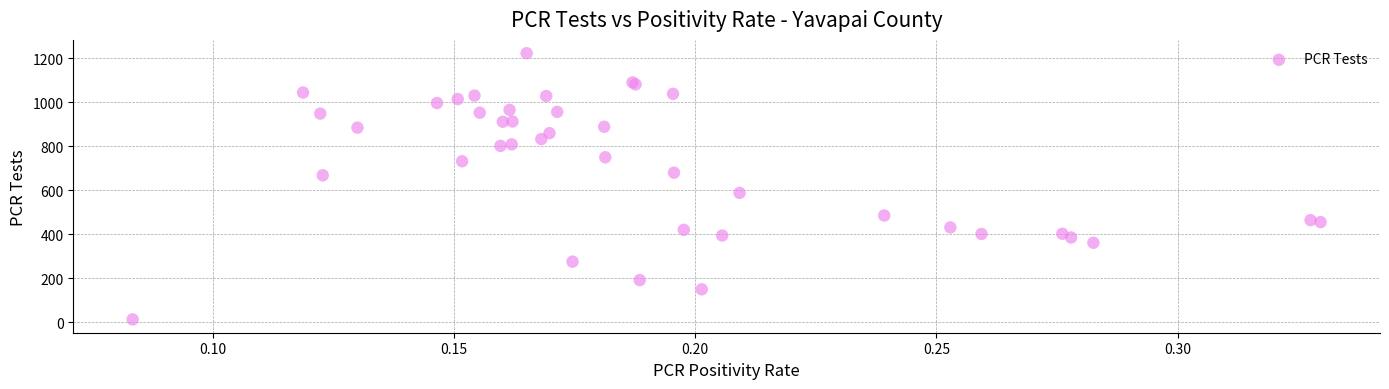

What Y value in the scatter plot is closest to 618?

588